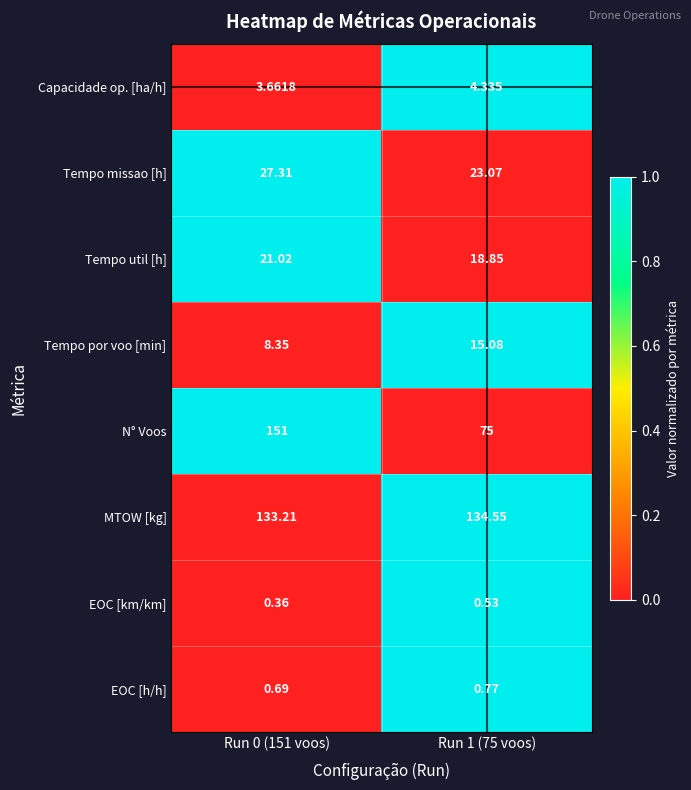

Rank the series at Run 0 (151 voos) from highest to lowest value.

N° Voos, MTOW [kg], Tempo missao [h], Tempo util [h], Tempo por voo [min], Capacidade op. [ha/h], EOC [h/h], EOC [km/km]